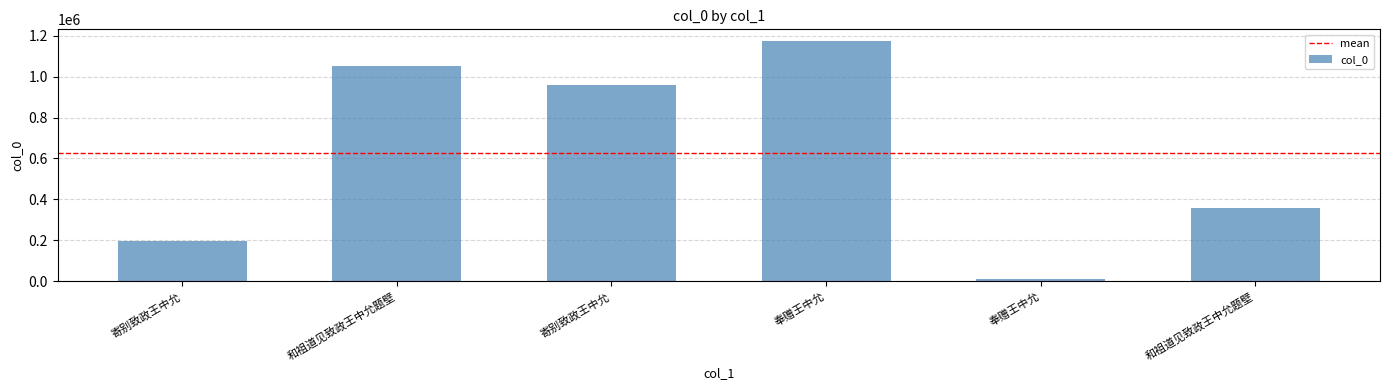

How many categories are shown in the chart?

6